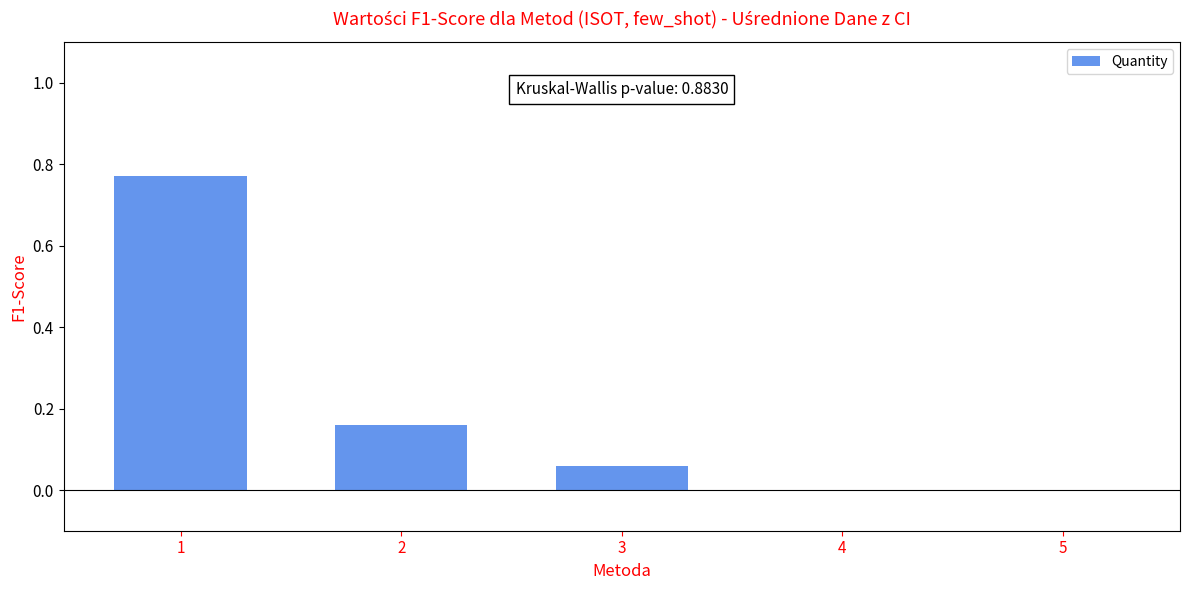

What is the change in value from 3 to 4?

-0.1